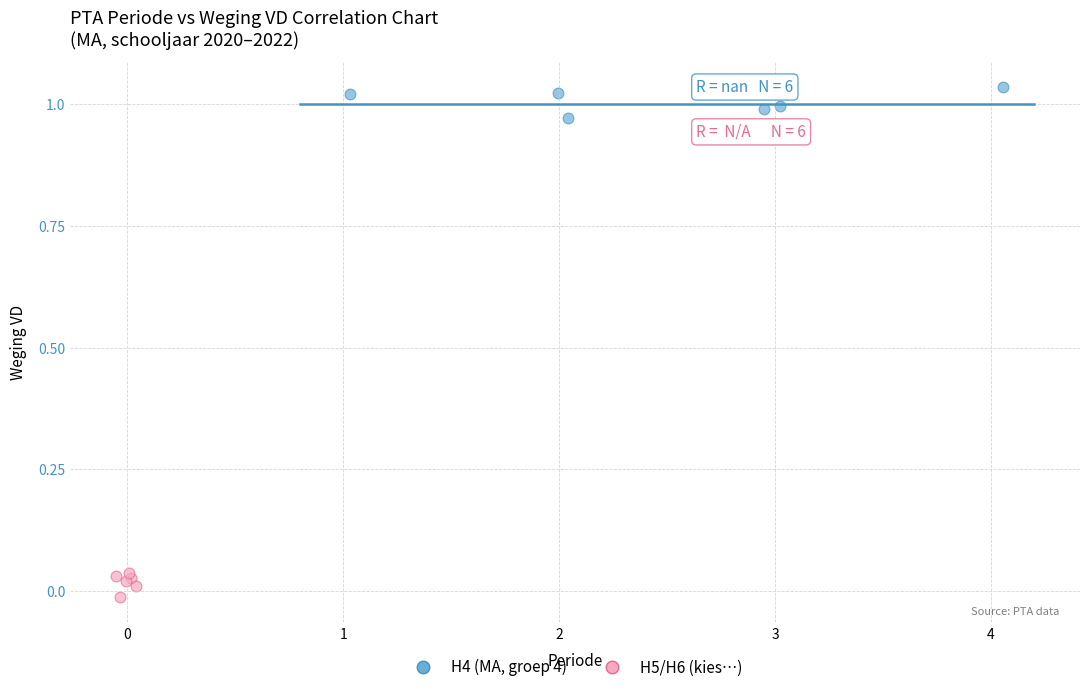

Which series contains the highest Y value?

H4 (MA, groep 4)